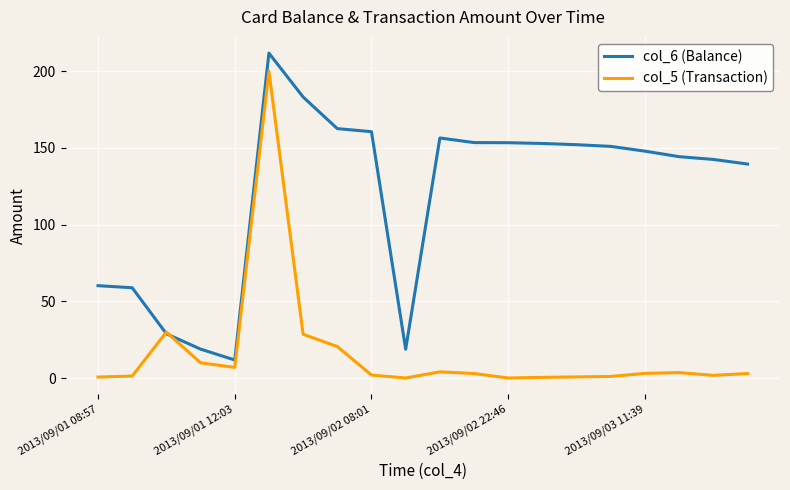

Rank the series by their maximum value, from lowest to highest.

col_5 (Transaction), col_6 (Balance)